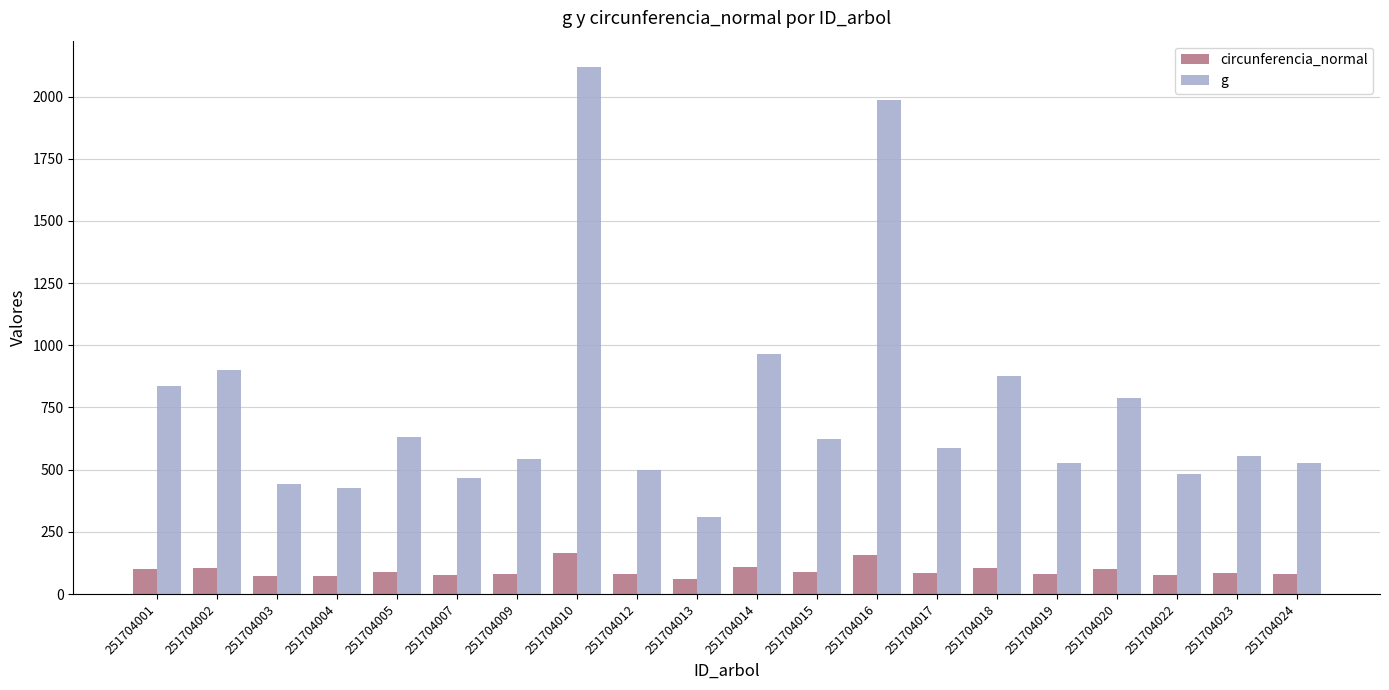

At which category is the sum across all series the highest?

251704010